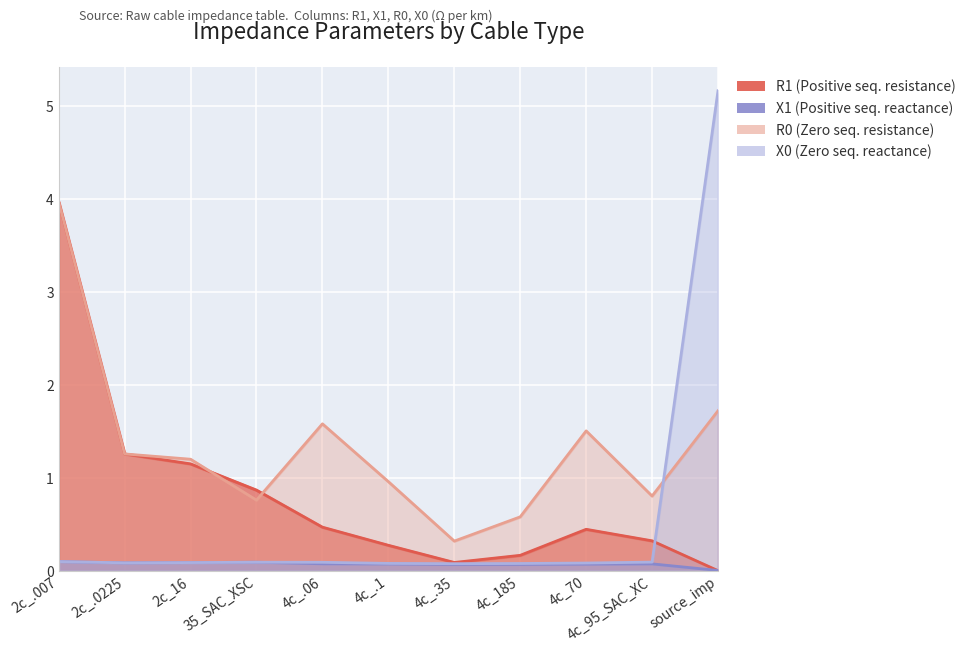

Reading right to left, transcribe all the data shown in this chart.

R1: source_imp=0.0	4c_95_SAC_XC=0.3	4c_70=0.4	4c_185=0.2	4c_.35=0.1	4c_.1=0.3	4c_.06=0.5	35_SAC_XSC=0.9	2c_16=1.1	2c_.0225=1.3	2c_.007=4.0
X1: source_imp=0.0	4c_95_SAC_XC=0.1	4c_70=0.1	4c_185=0.1	4c_.35=0.1	4c_.1=0.1	4c_.06=0.1	35_SAC_XSC=0.1	2c_16=0.1	2c_.0225=0.1	2c_.007=0.1
R0: source_imp=1.7	4c_95_SAC_XC=0.8	4c_70=1.5	4c_185=0.6	4c_.35=0.3	4c_.1=1.0	4c_.06=1.6	35_SAC_XSC=0.8	2c_16=1.2	2c_.0225=1.3	2c_.007=4.0
X0: source_imp=5.2	4c_95_SAC_XC=0.1	4c_70=0.1	4c_185=0.1	4c_.35=0.1	4c_.1=0.1	4c_.06=0.1	35_SAC_XSC=0.1	2c_16=0.1	2c_.0225=0.1	2c_.007=0.1